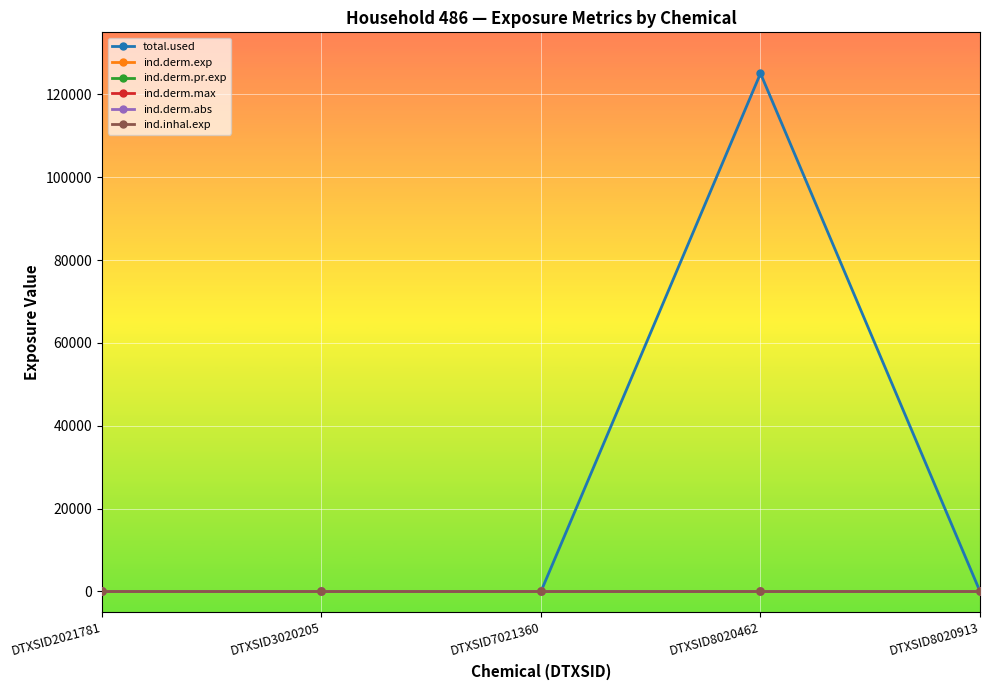

True or false: total.used and ind.inhal.exp intersect in this chart.

False